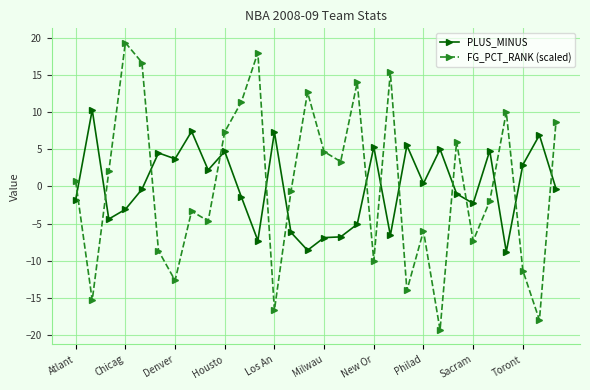

Which series has the largest range (max minus min)?

FG_PCT_RANK (scaled)